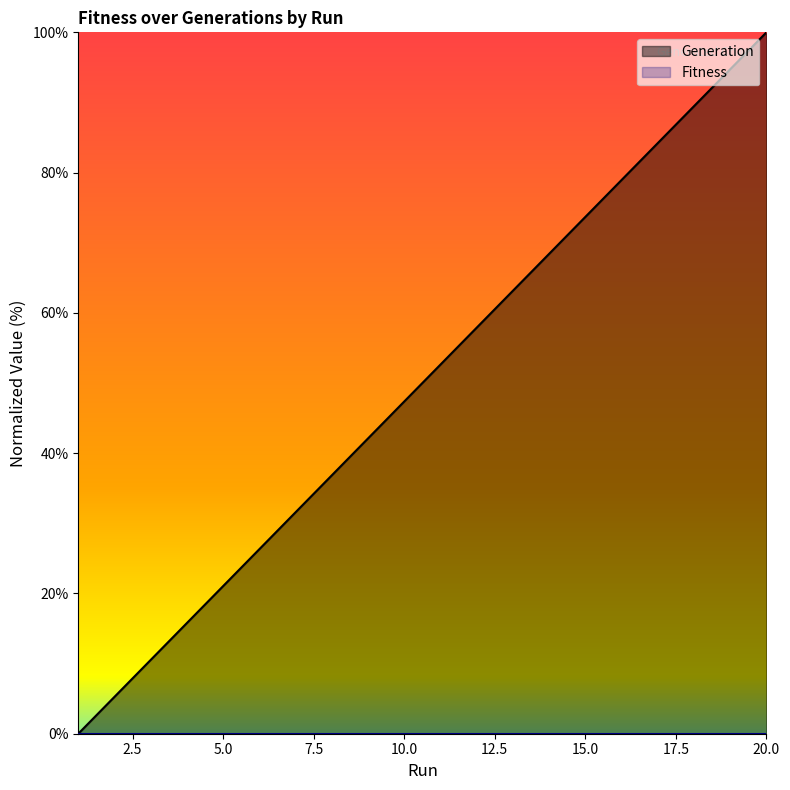

Reading right to left, transcribe all the data shown in this chart.

20=100.0	19=94.7	18=89.5	17=84.2	16=78.9	15=73.7	14=68.4	13=63.2	12=57.9	11=52.6	10=47.4	9=42.1	8=36.8	7=31.6	6=26.3	5=21.1	4=15.8	3=10.5	2=5.3	1=0.0